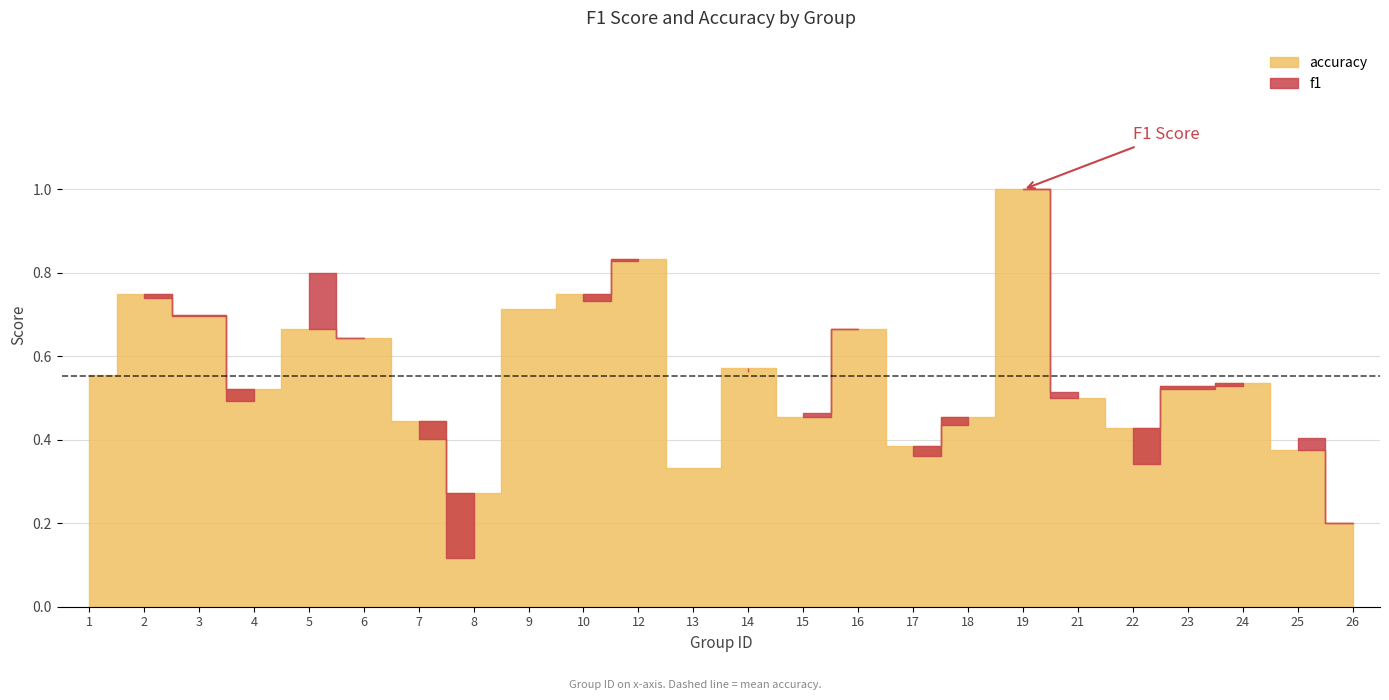

List the series in order of their peak value, lowest first.

f1, accuracy